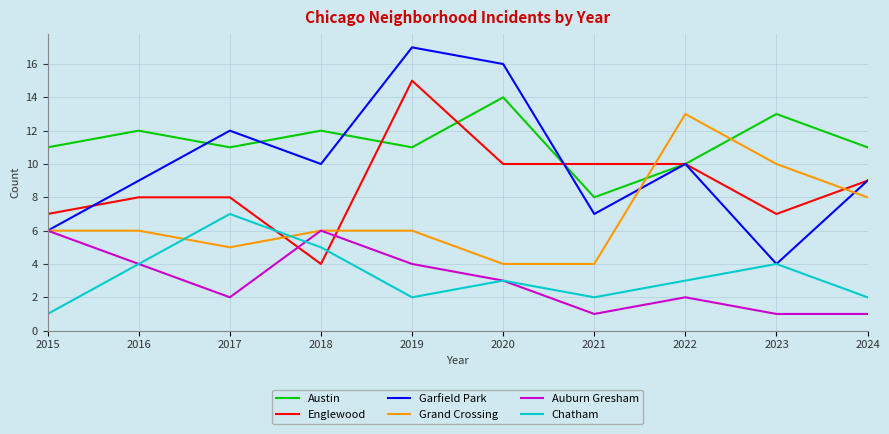

At which label is Auburn Gresham closest to 3?

2020